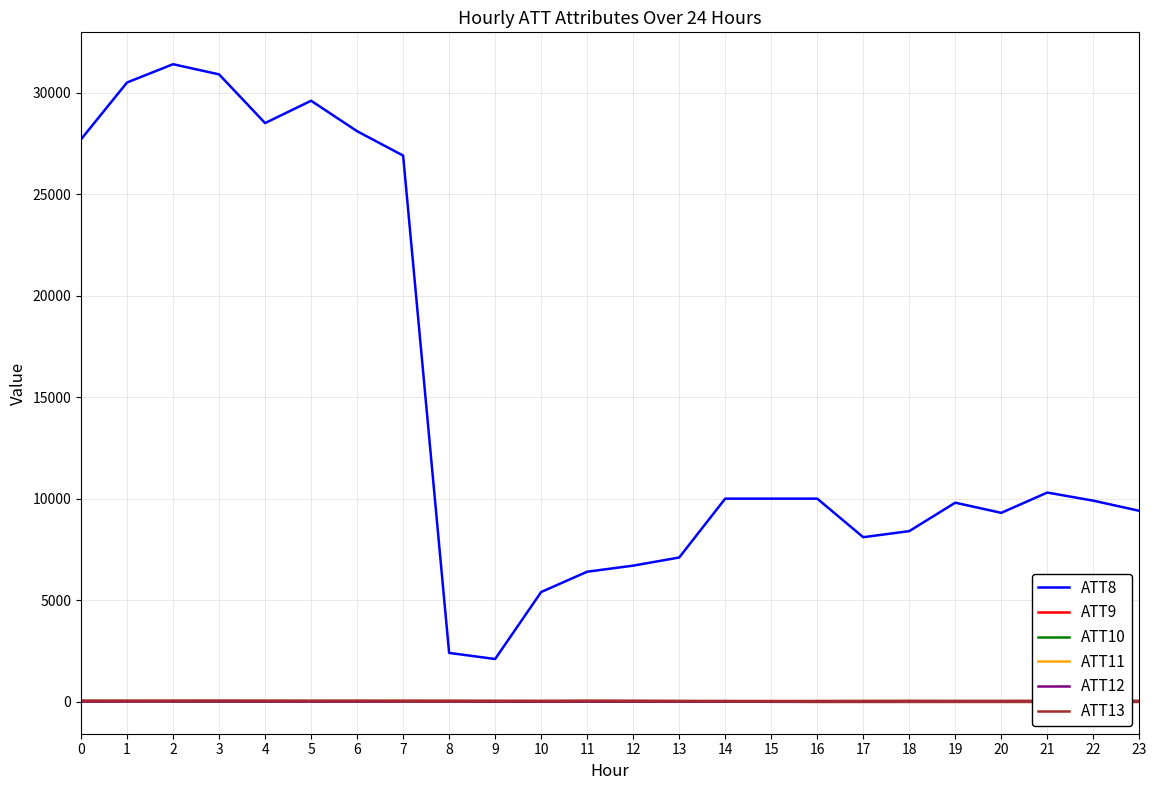

What is the difference between the maximum and minimum values in the ATT8 series?

29300.0